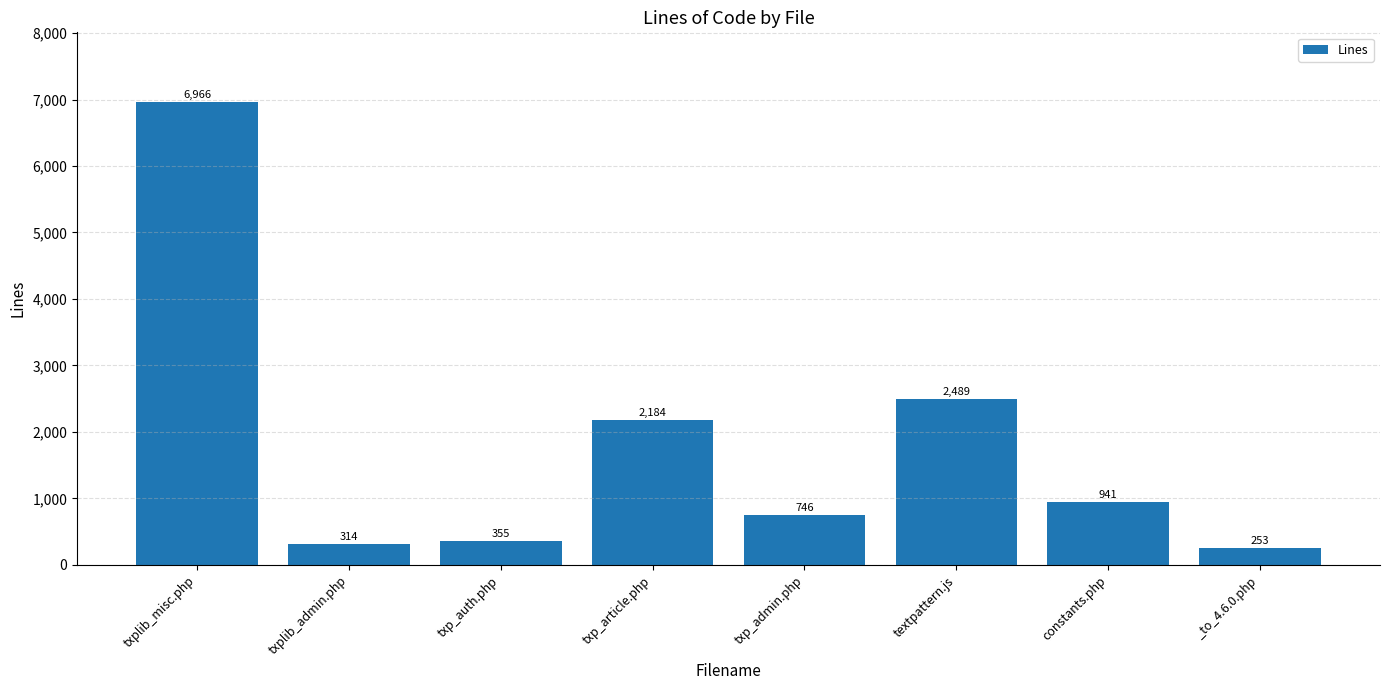

Where does the data first go above 941?

txplib_misc.php